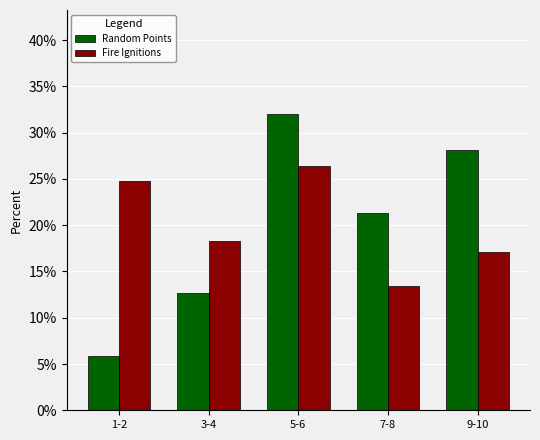

What is the minimum value shown in the chart?

5.8